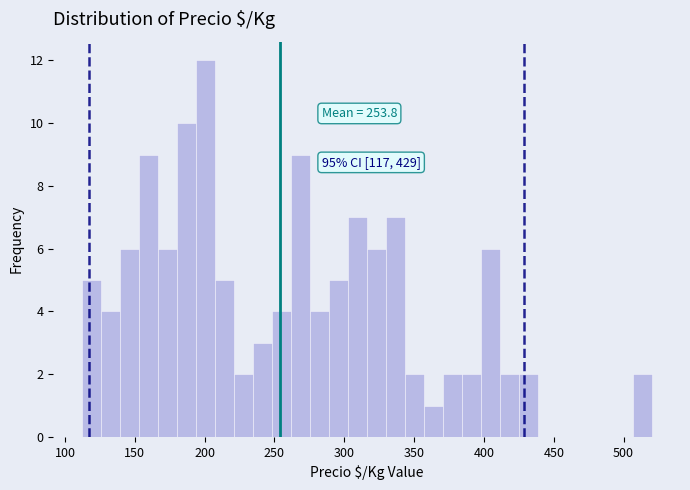

Around what value on the x-axis is the tallest bar? Give the approximate position of its centre, as read against the axis.

200